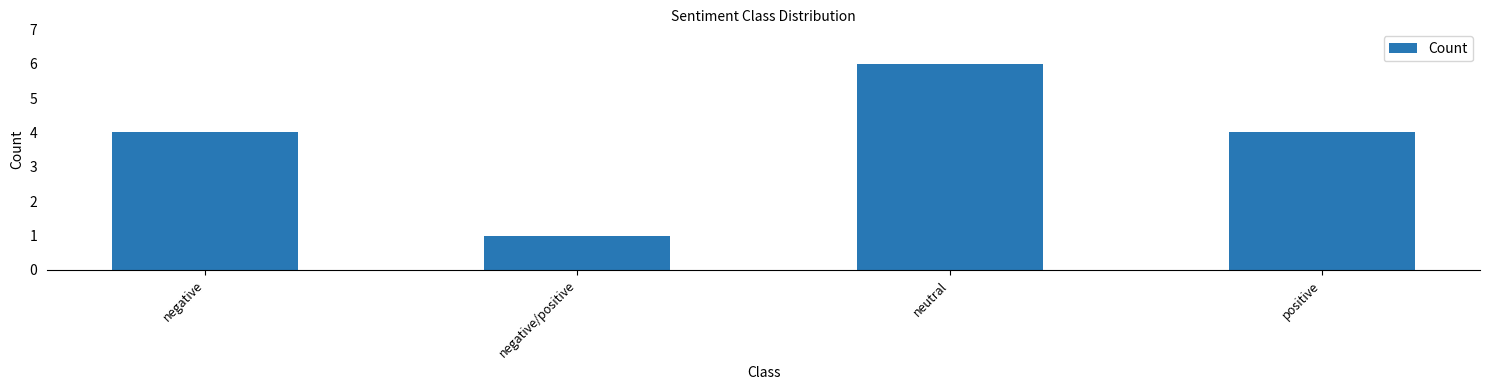

What is the label of the 1st bar from the right?

positive